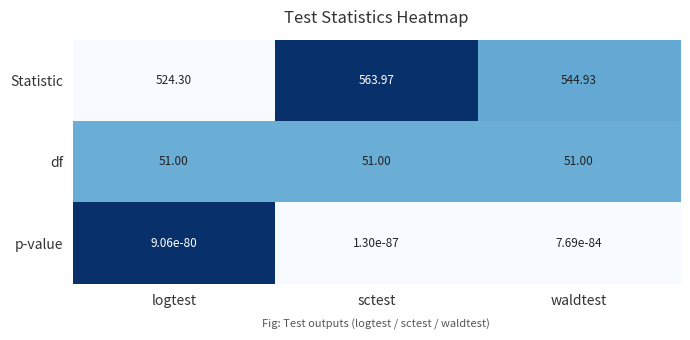

Rank the series by their maximum value, from highest to lowest.

Statistic, df, p-value